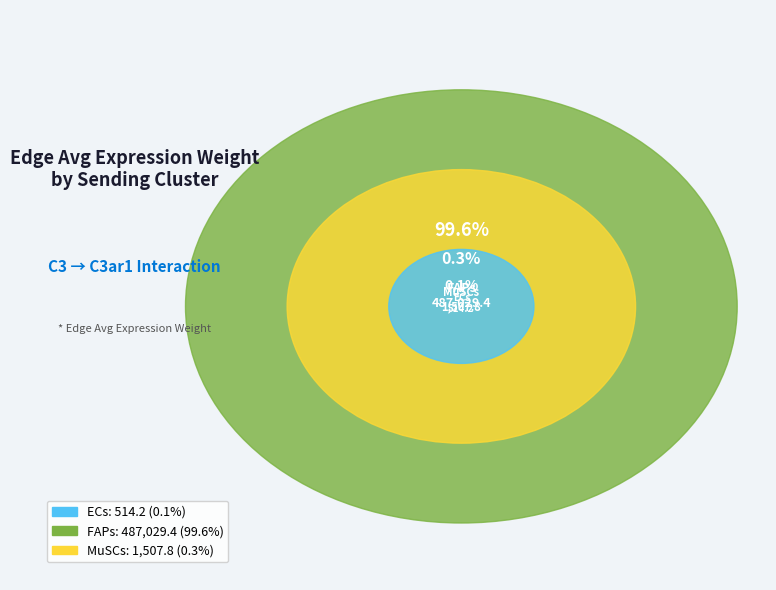

What is the total percentage of FAPs and ECs?

99.7%